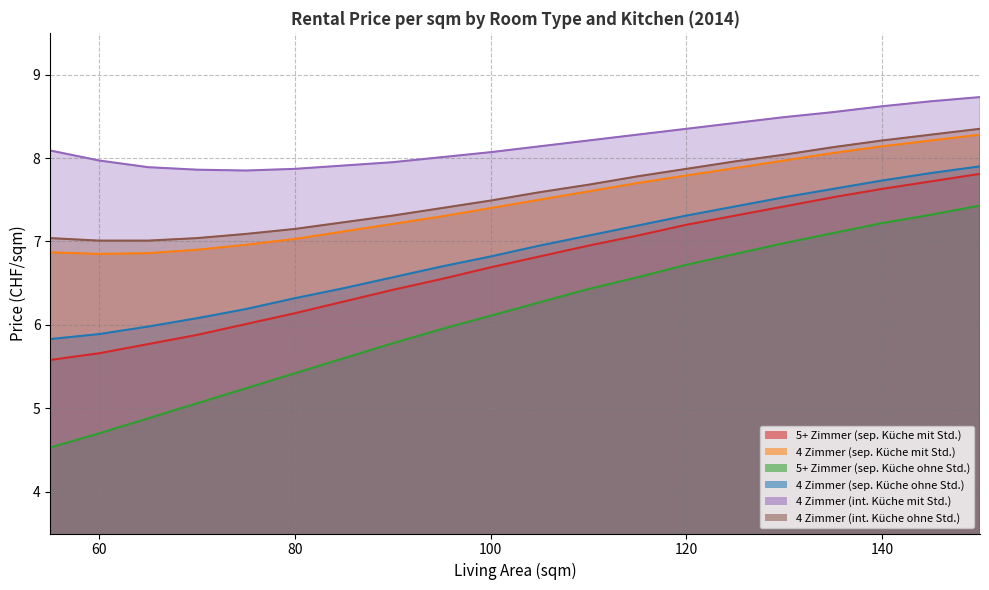

What is the value of the 4 Zimmer (int. Küche mit Std.) point at the 16th from the left?

8.5